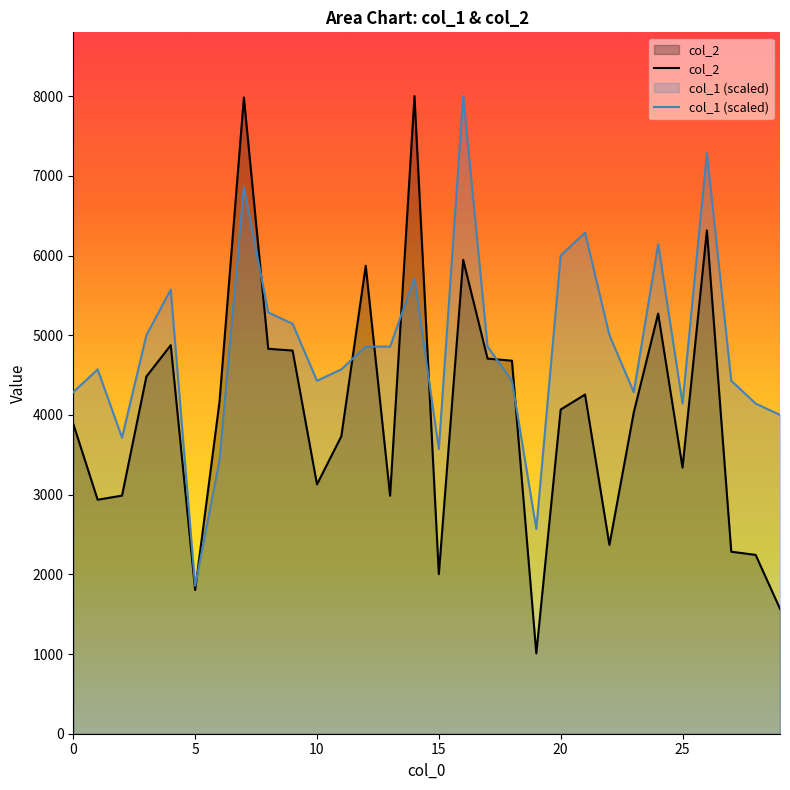

Rank the series by their average value, from highest to lowest.

col_1 (scaled), col_2